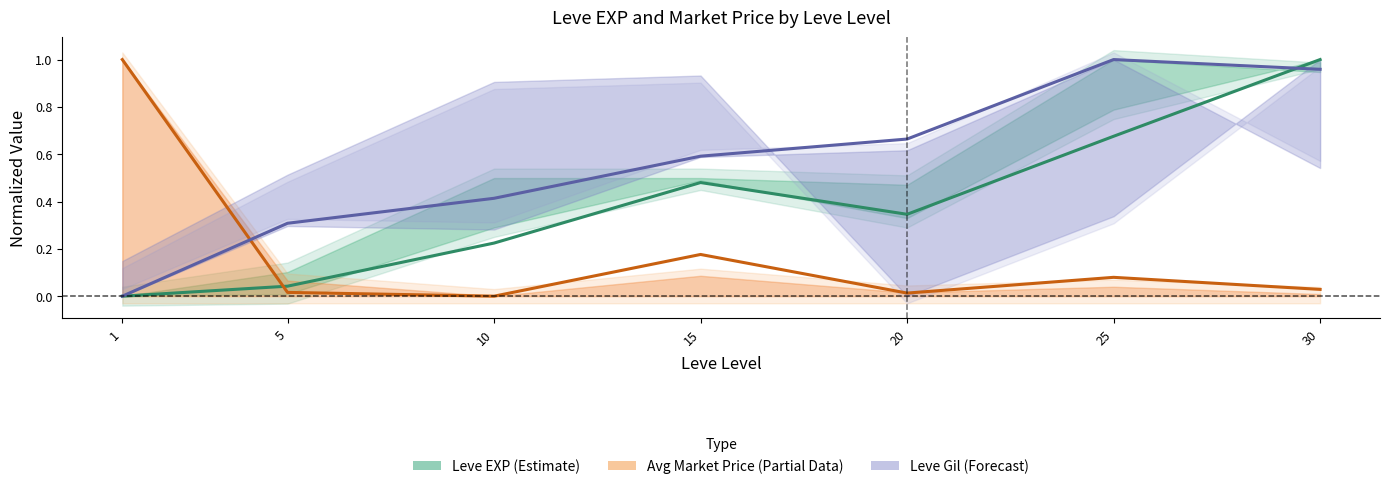

Reading left to right, extract all data points from this chart.

Leve EXP (Estimate): 0.0	0.0	0.2	0.5	0.3	0.7	1.0
Avg Market Price (Partial Data): 1.0	0.0	0.0	0.2	0.0	0.1	0.0
Leve Gil (Forecast): 0.0	0.3	0.4	0.6	0.7	1.0	1.0